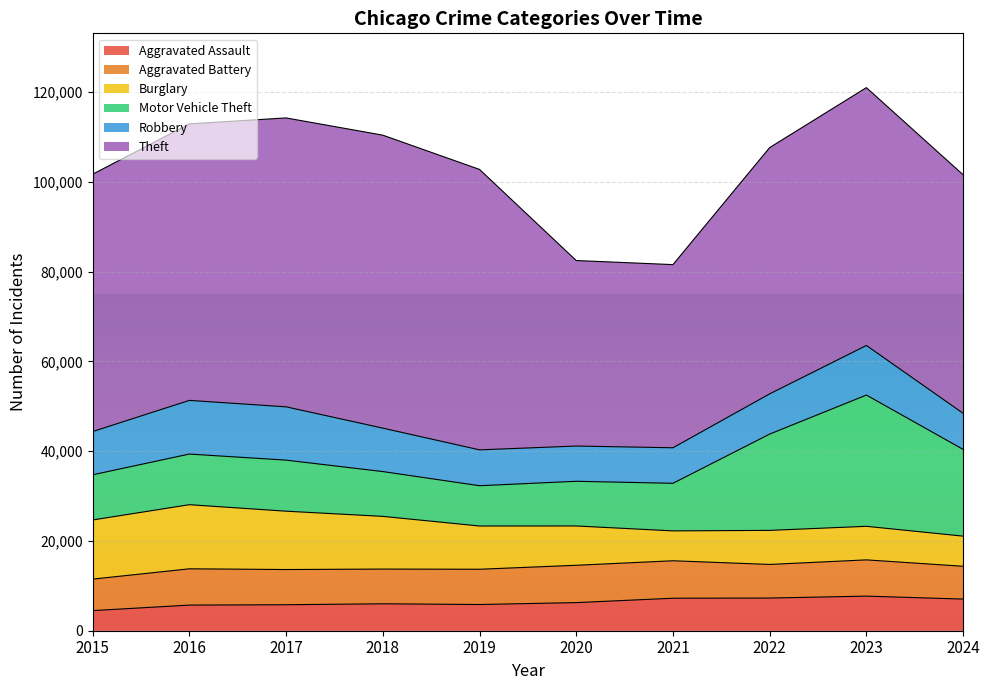

Is it true that Burglary equals 6662 at 2021?

True